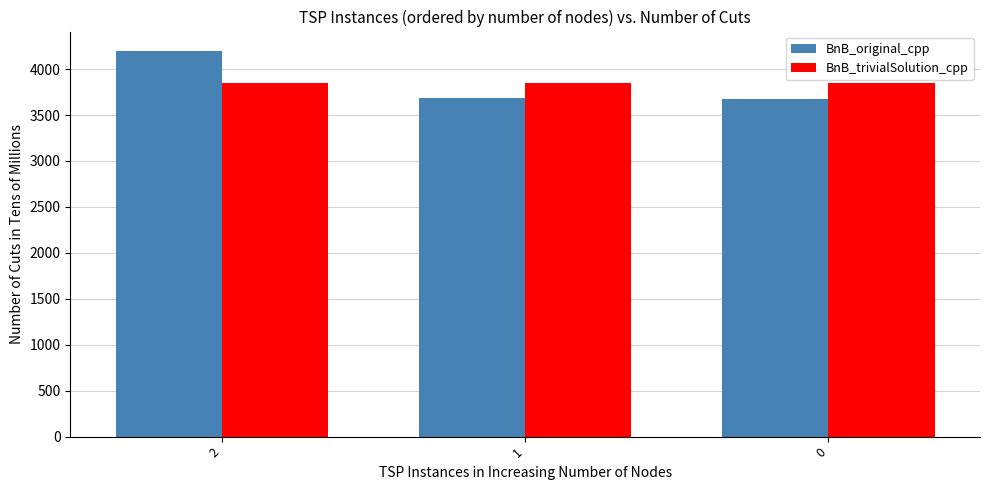

How many distinct data groups are displayed?

2